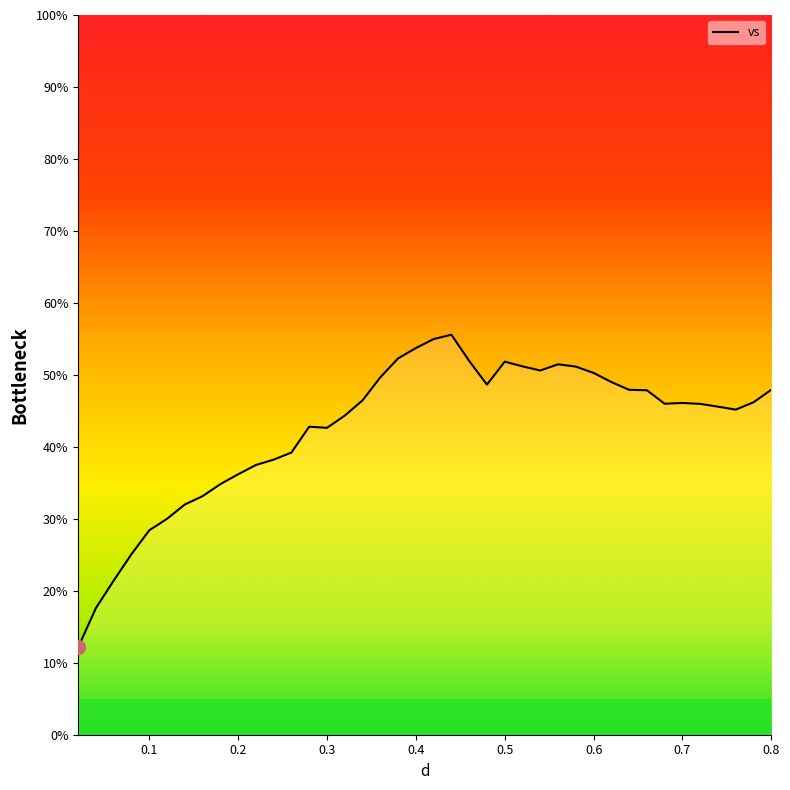

What is the difference between the maximum and minimum values?

43.4